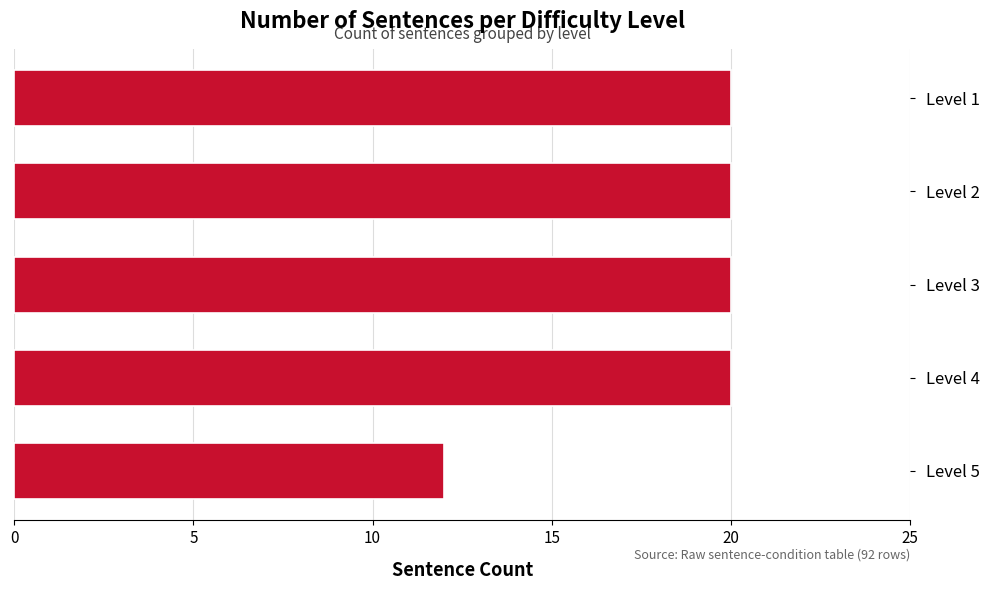

Approximately how many times larger is the value at Level 5 compared to Level 4?

0.6